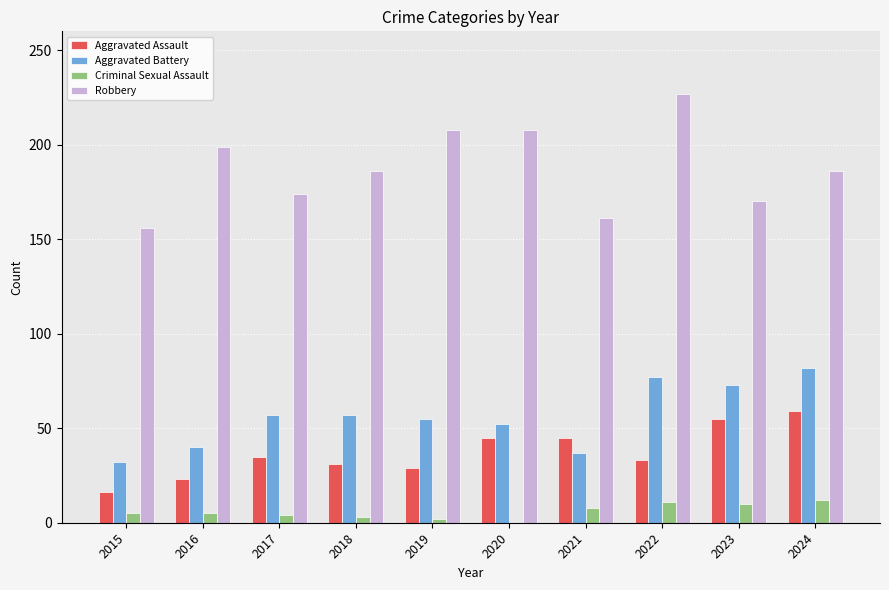

What is the total value across all series at 2021?

251